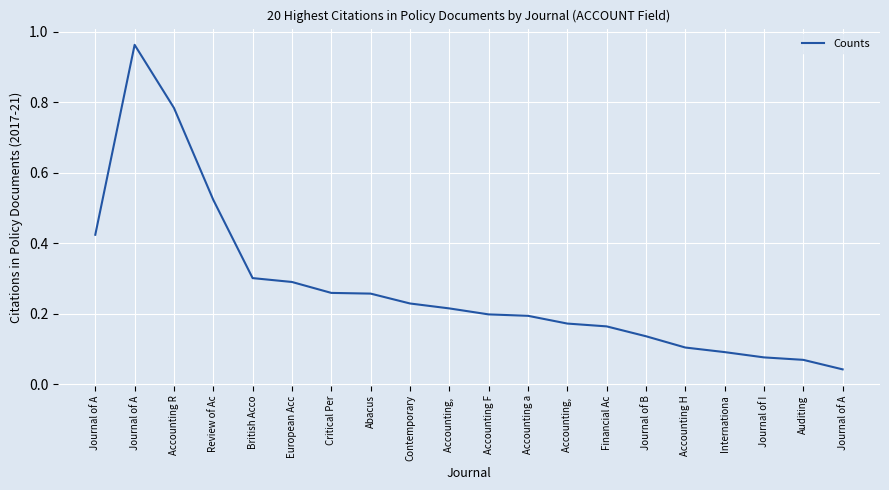

What is the greatest value displayed?

1.0